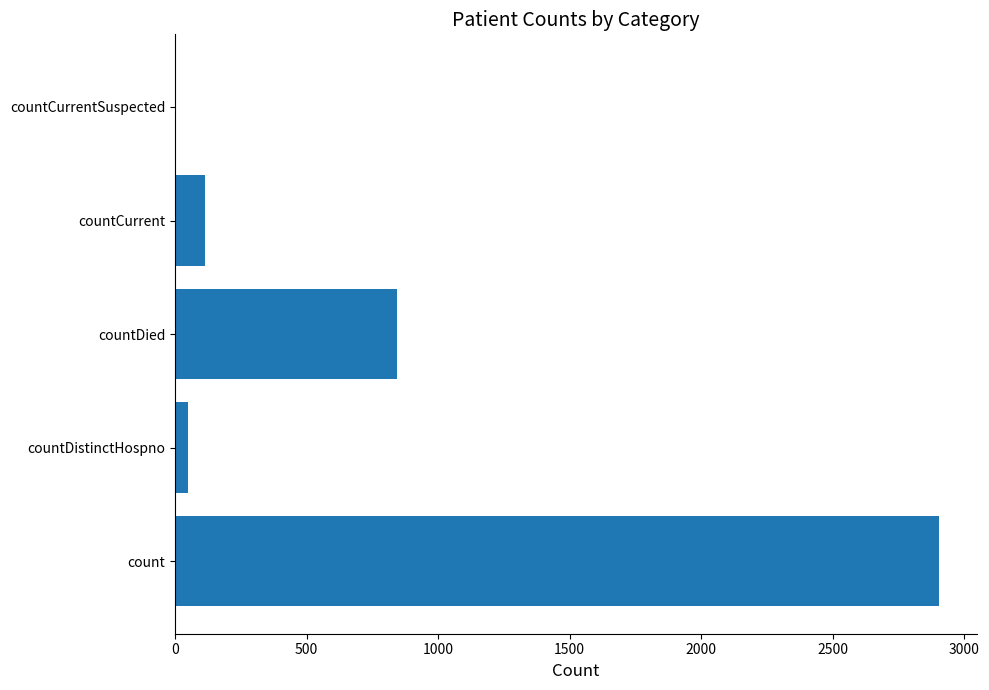

What is the sum of all values?

3905